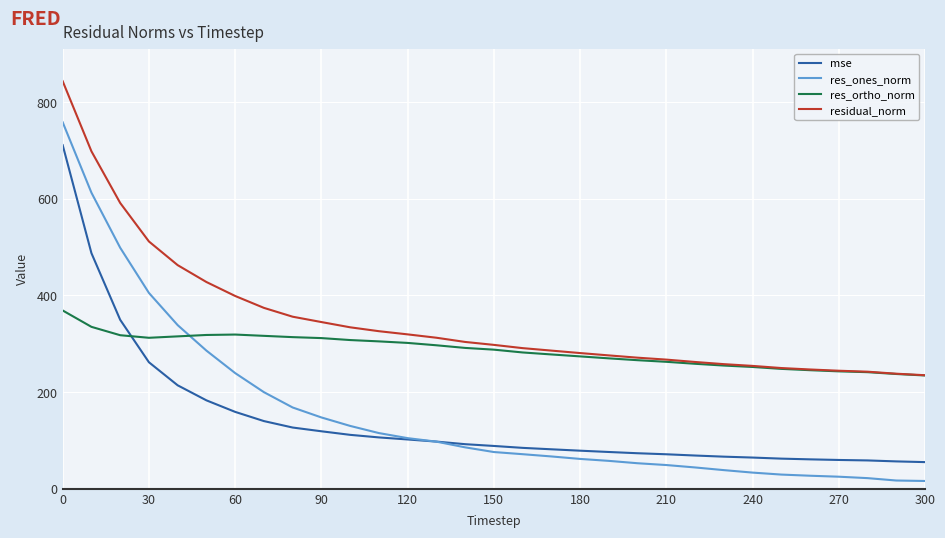

Rank the series by their maximum value, from highest to lowest.

residual_norm, res_ones_norm, mse, res_ortho_norm